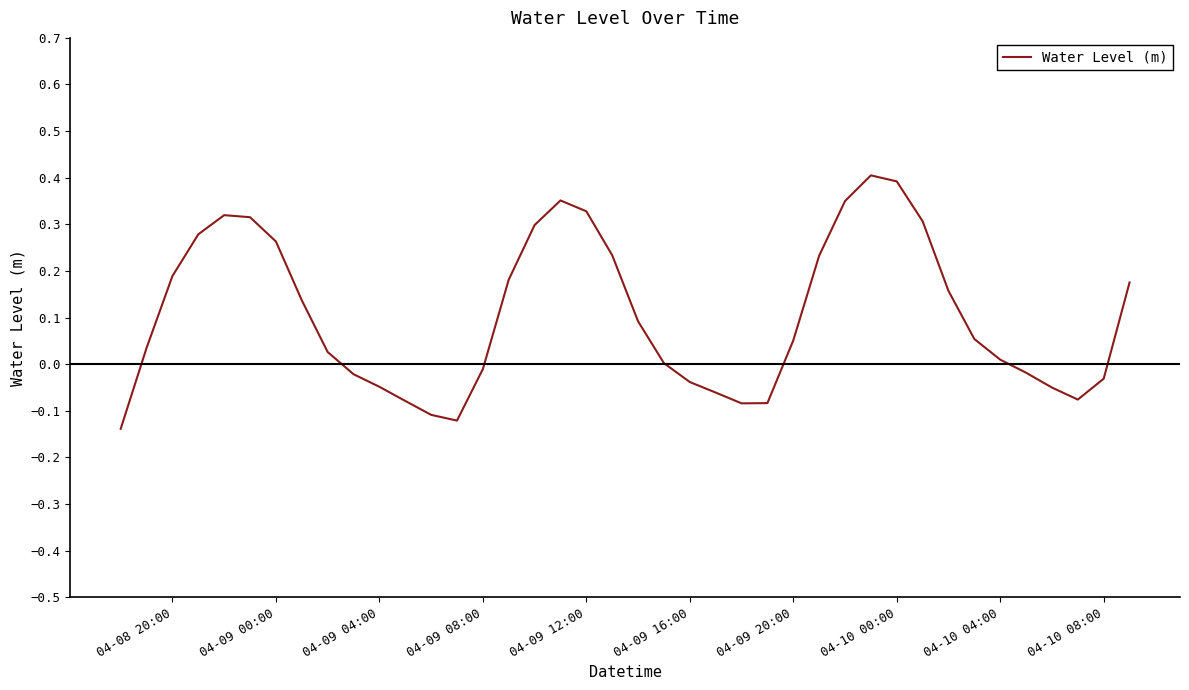

What is the difference between the maximum and minimum values?

0.5